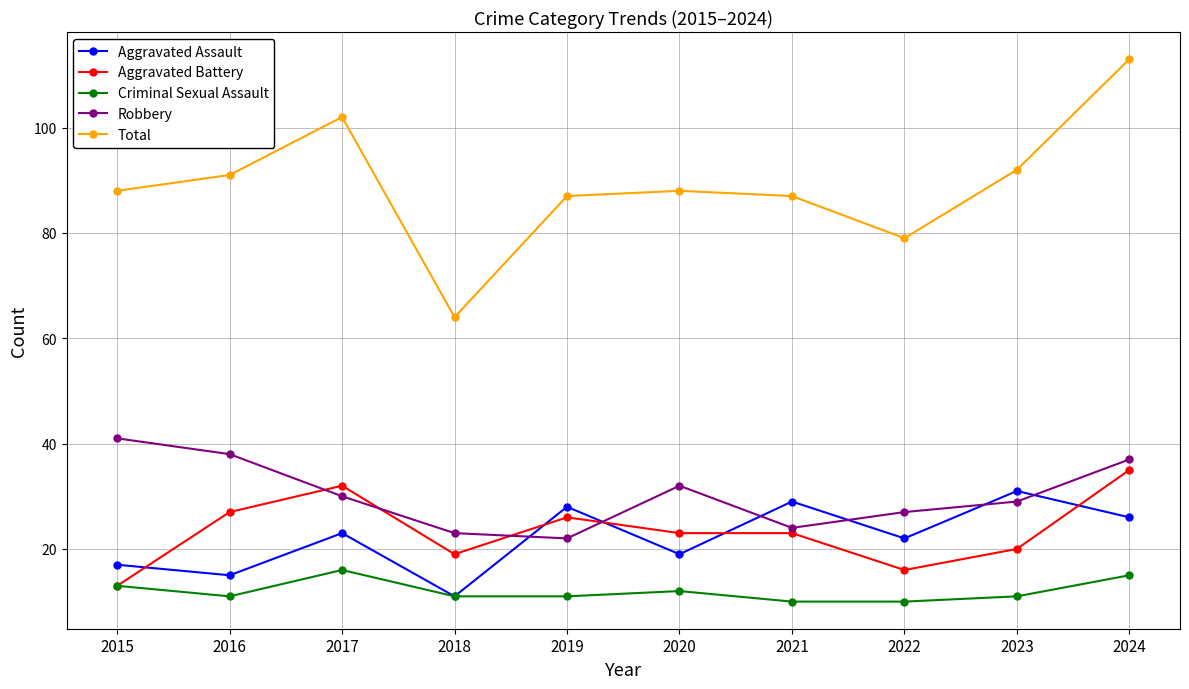

What is the average value of the Robbery series?

30